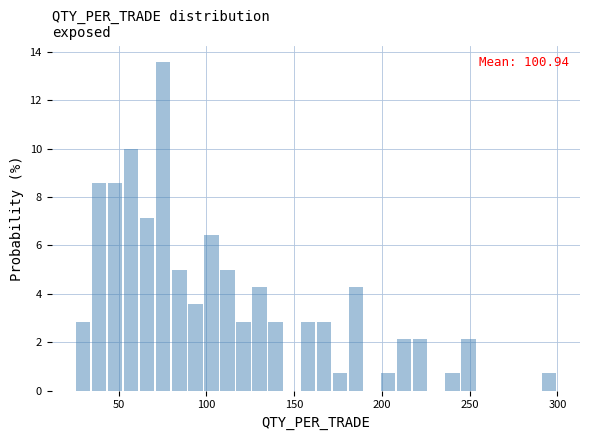

Read against the x-axis, roughly where is the centre of the tallest bar?

75